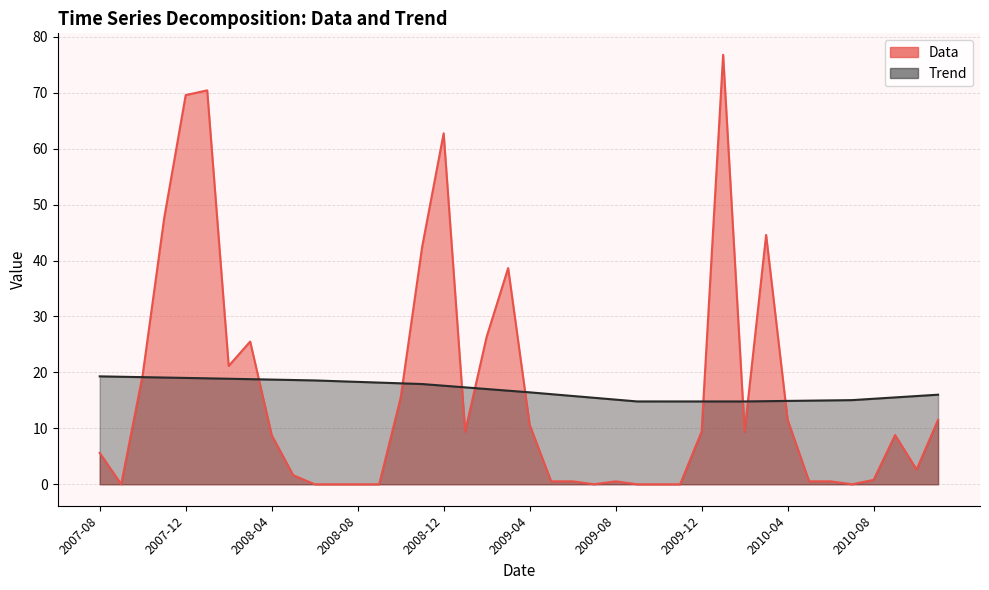

What is the average value of the Trend series?

16.8